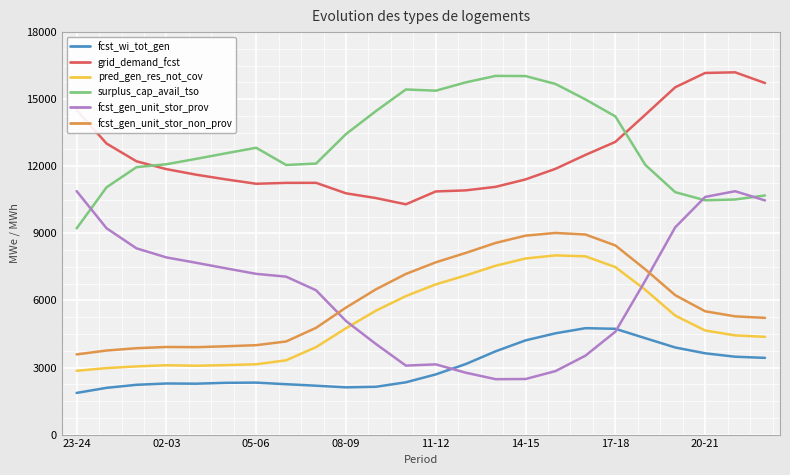

How many times do fcst_gen_unit_stor_prov and fcst_gen_unit_stor_non_prov cross each other?

2